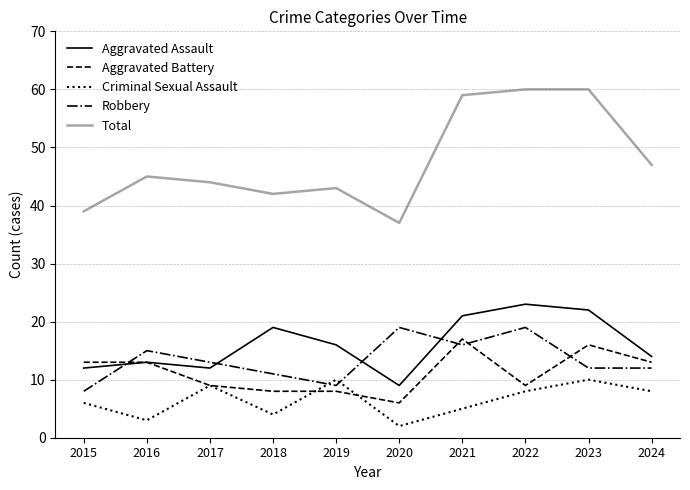

Which series has the largest total across all categories?

Total